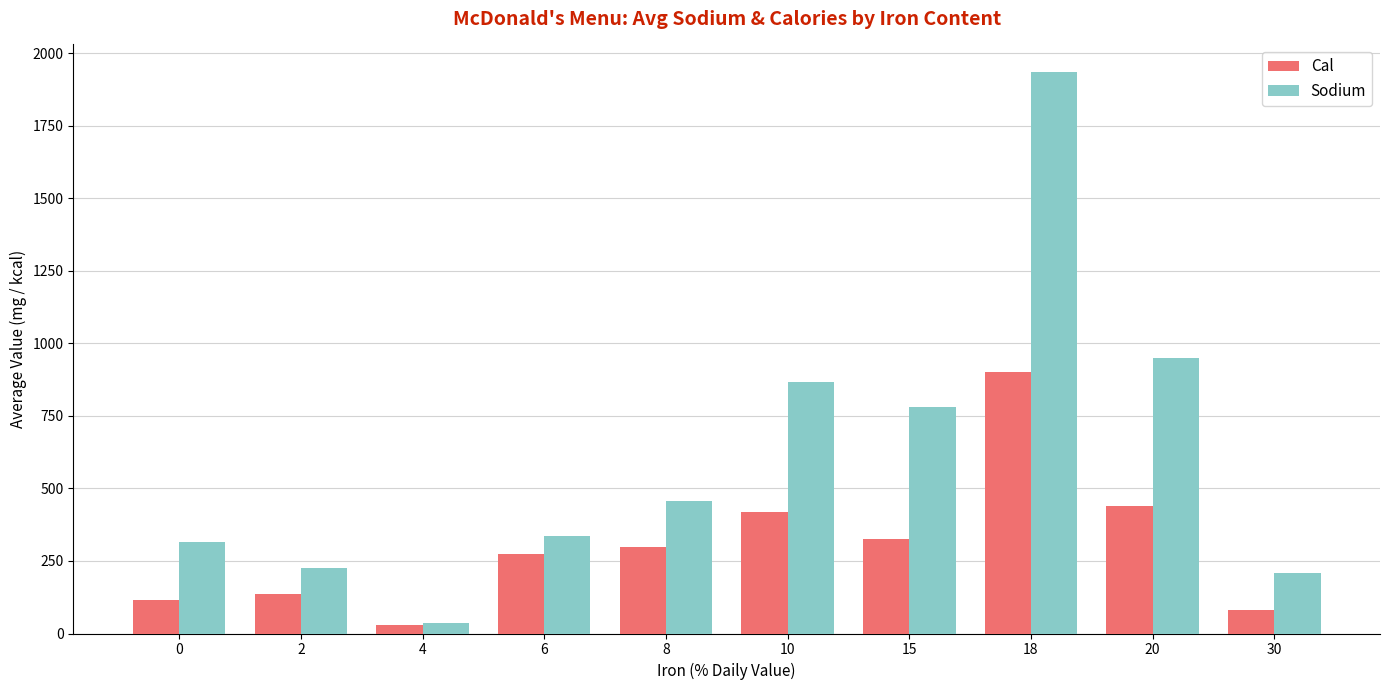

List the series in order of their overall mean, lowest first.

Cal, Sodium